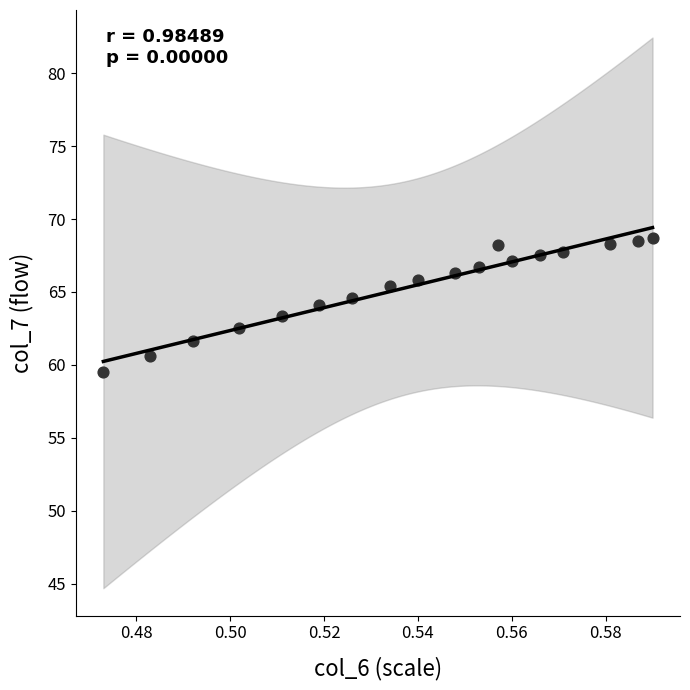

What is the range of Y values (max minus min)?

9.2